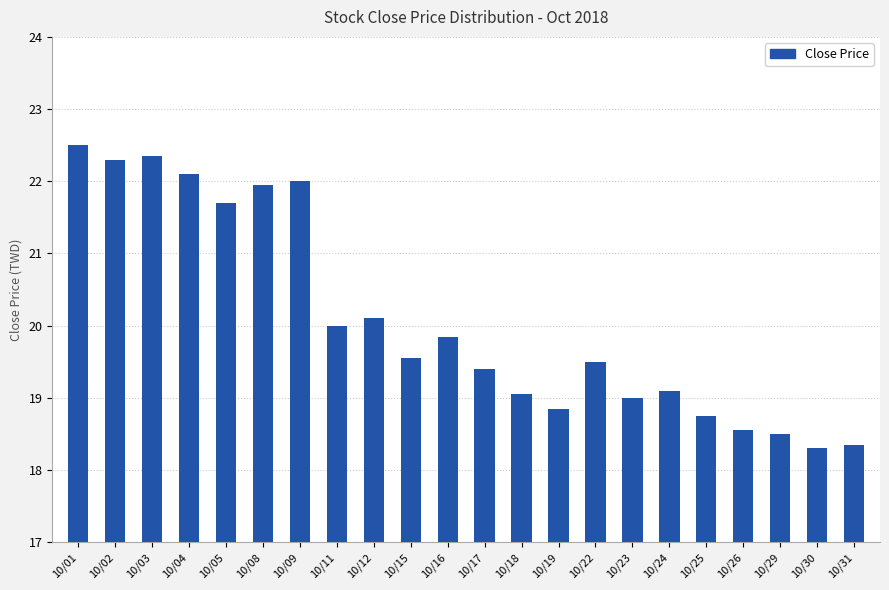

Count the number of categories in the chart.

22